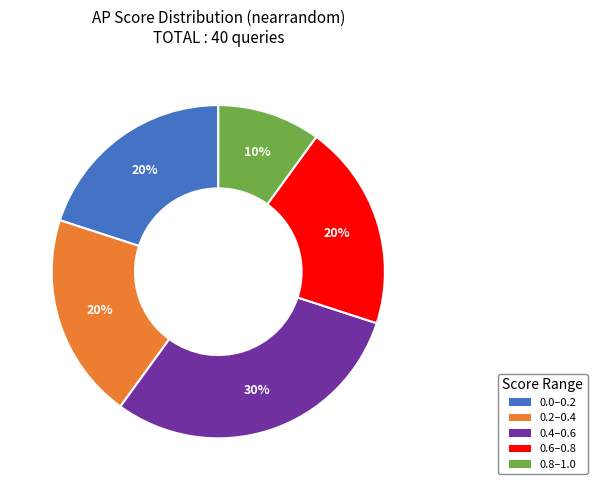

Is there a majority slice in this chart?

No